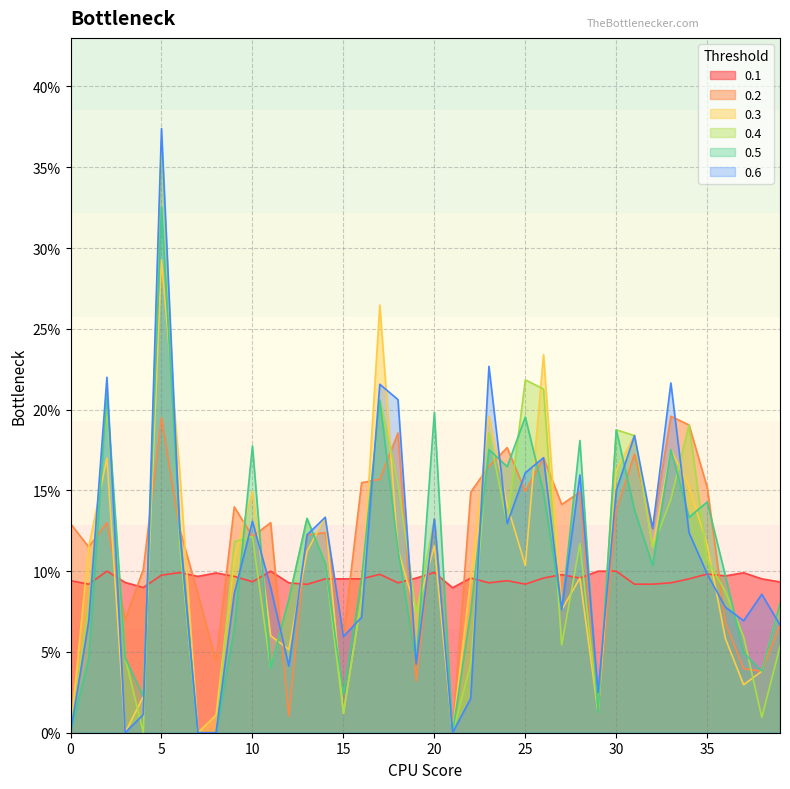

Which label corresponds to the largest value in the chart?

5